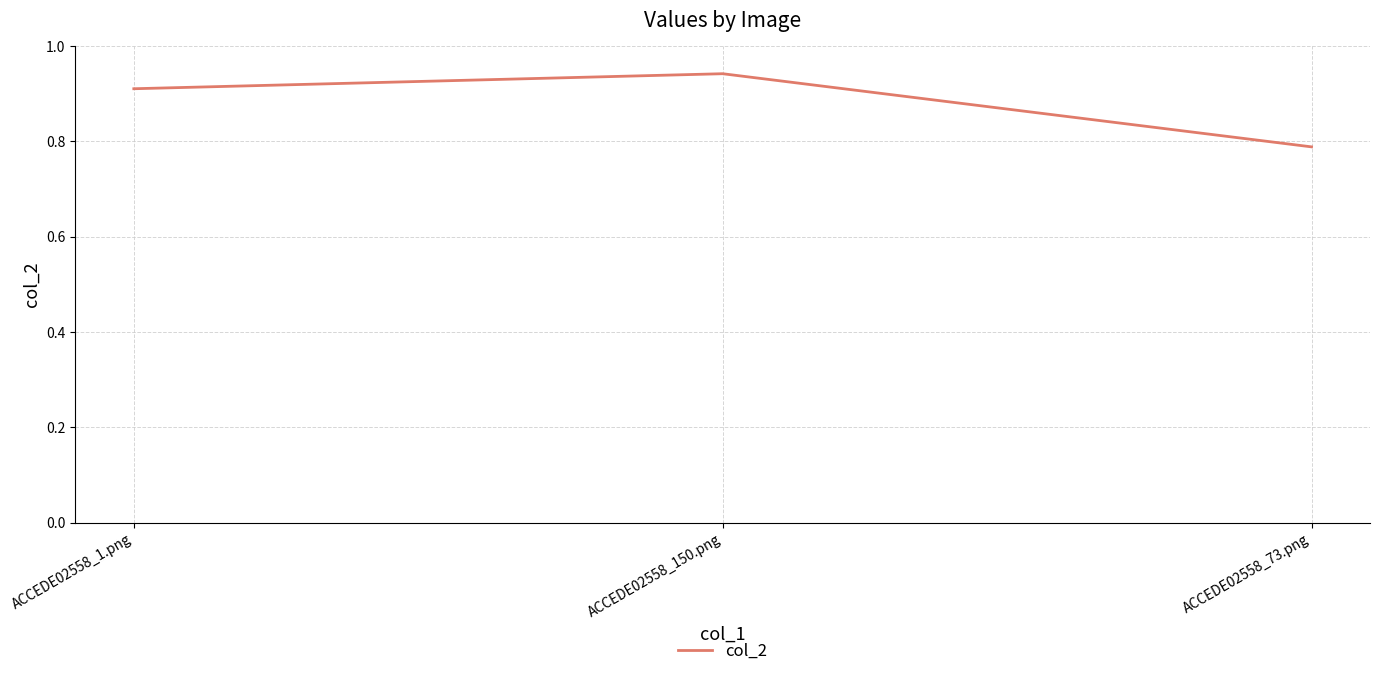

The value at ACCEDE02558_1.png is 1.4. True or false?

False